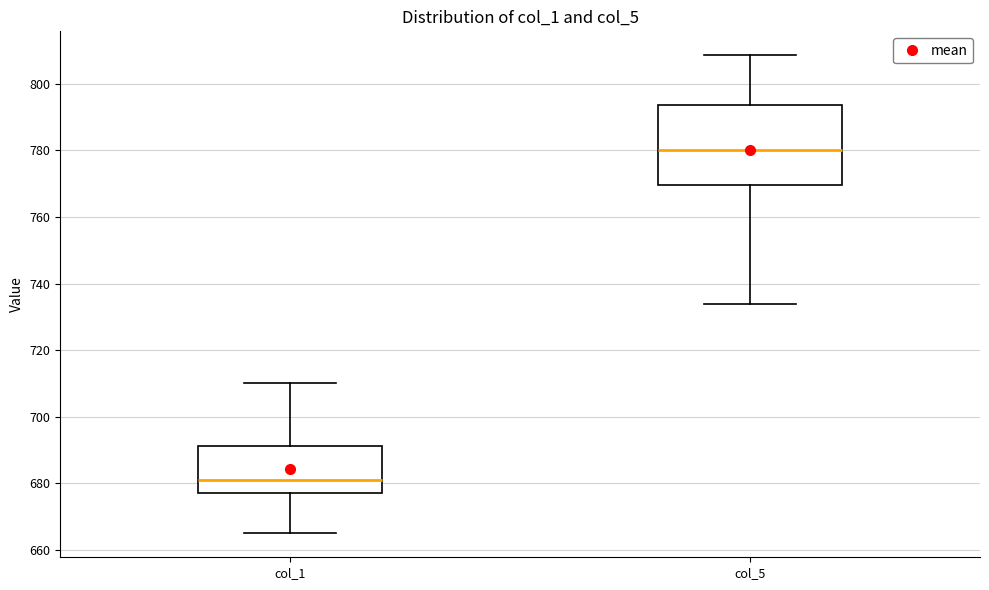

Reading left to right, read every box against the y-axis: the position of its median line, the range the box covers, and the ends of its whiskers. The values are not printed on the chart, so give them approximately, as read against the axis.

col_1: median 682, box 678 to 692, whiskers 666 to 710
col_5: median 780, box 770 to 794, whiskers 734 to 808